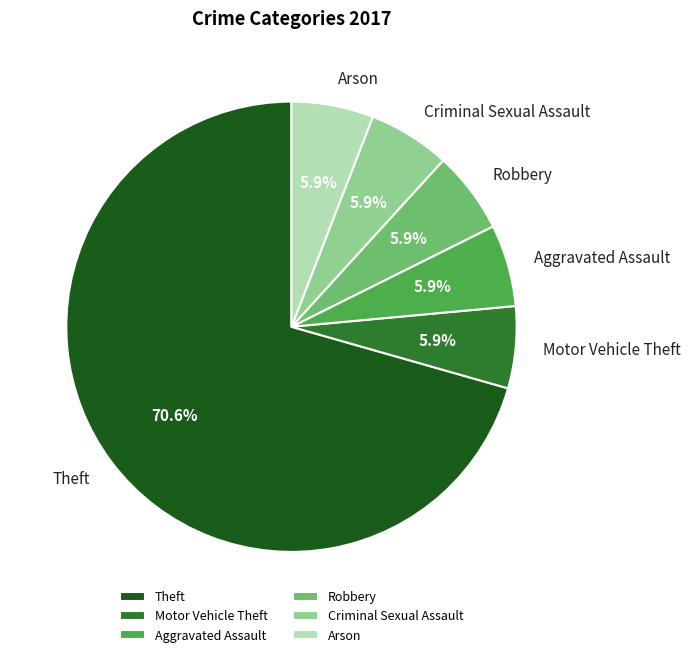

Count the number of slices in the pie.

6